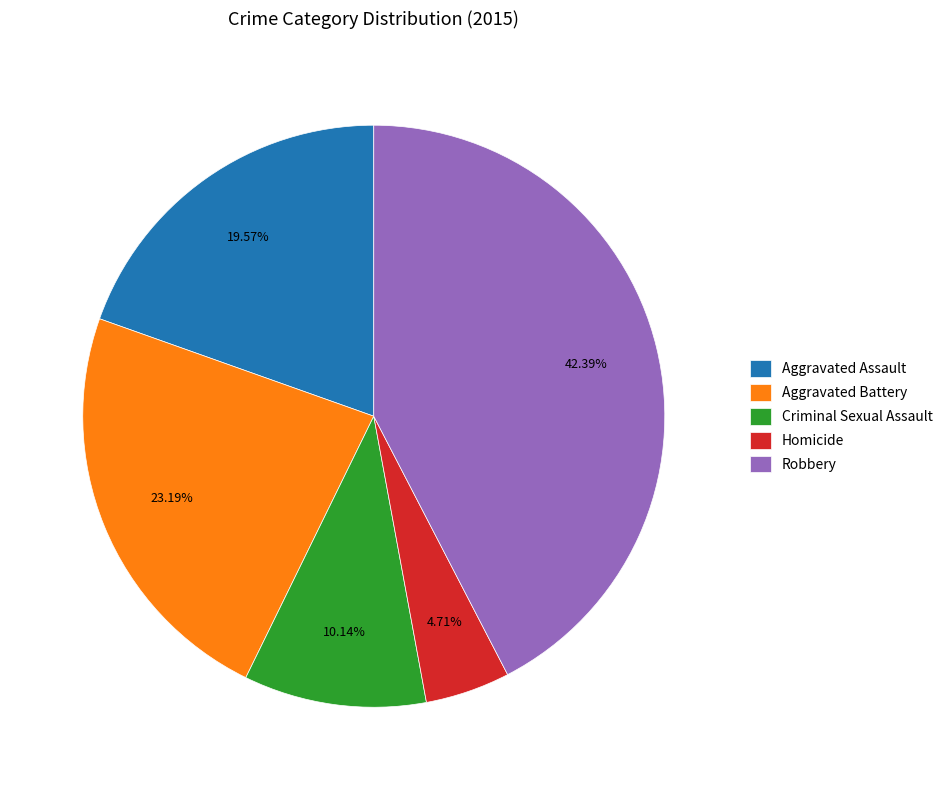

To the nearest percent, what is the difference between the largest and smallest slice percentages?

38%